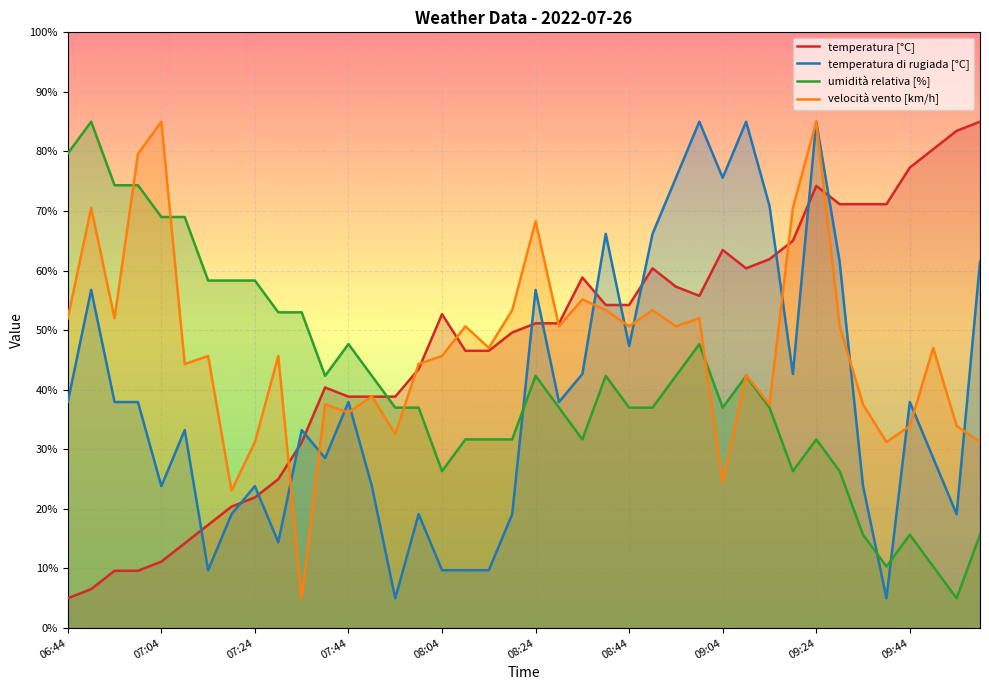

Where is the first local minimum for umidità relativa [%]?

07:39